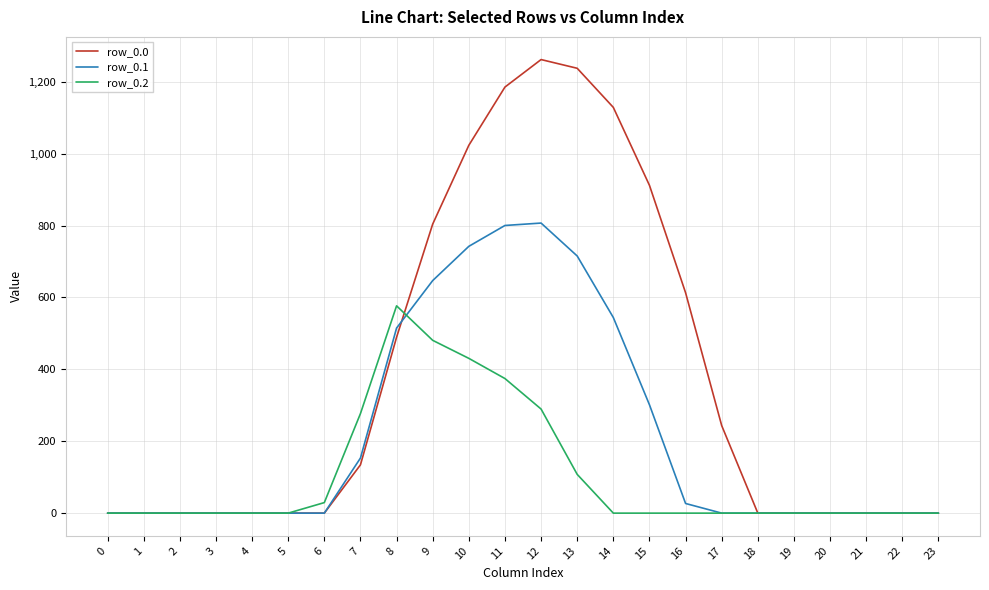

Rank the series by their average value, from lowest to highest.

row_0.2, row_0.1, row_0.0